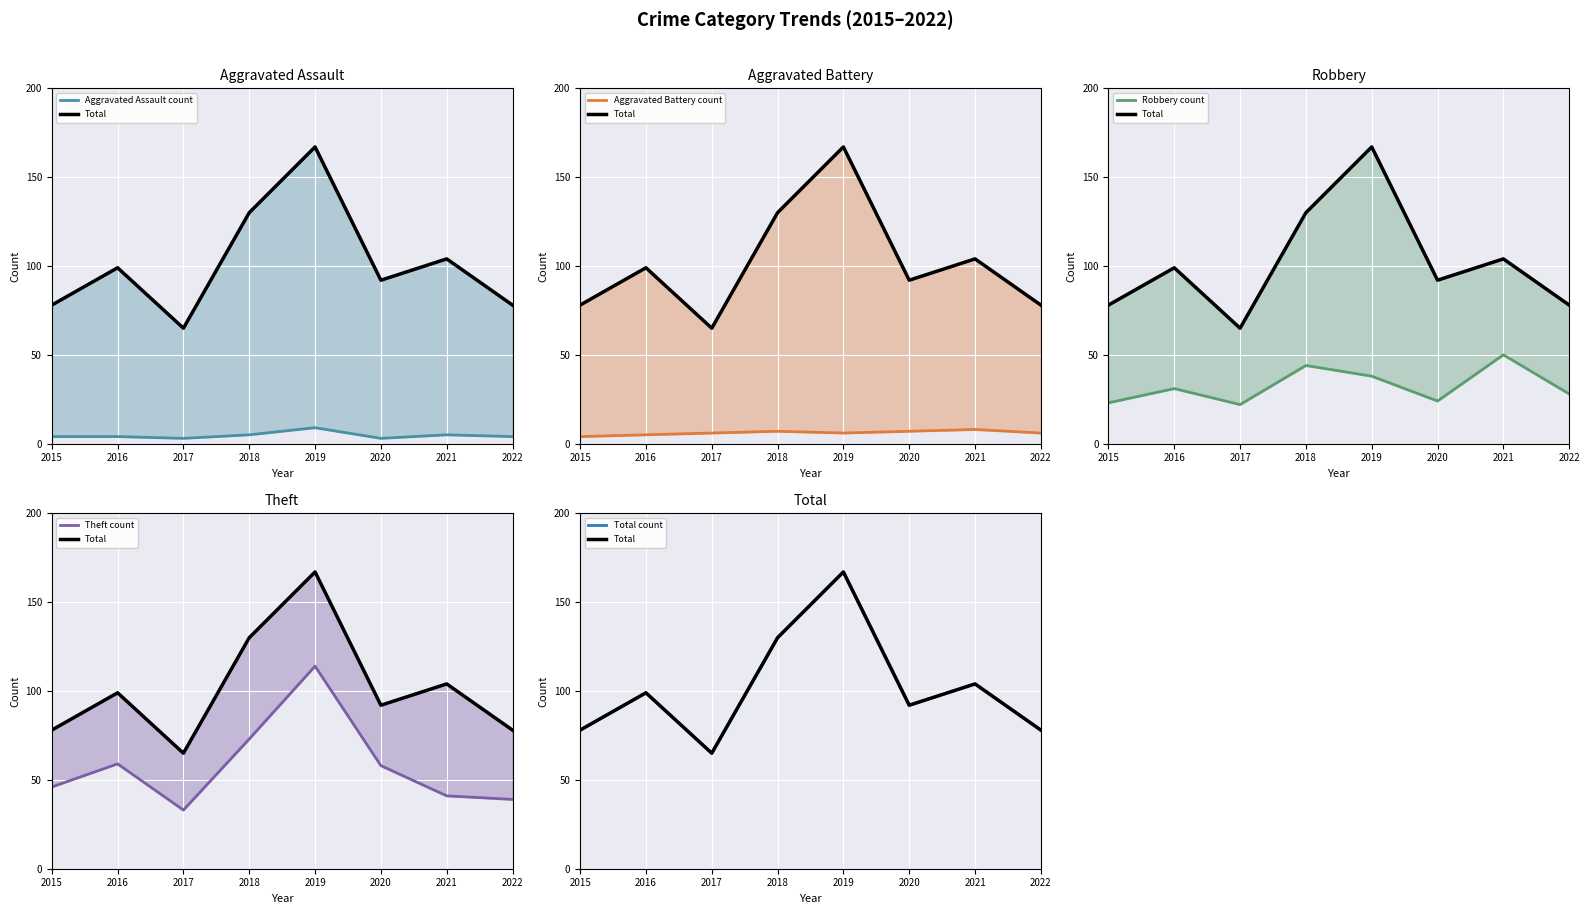

True or false: Total has more than 0 points higher than both neighbors.

True